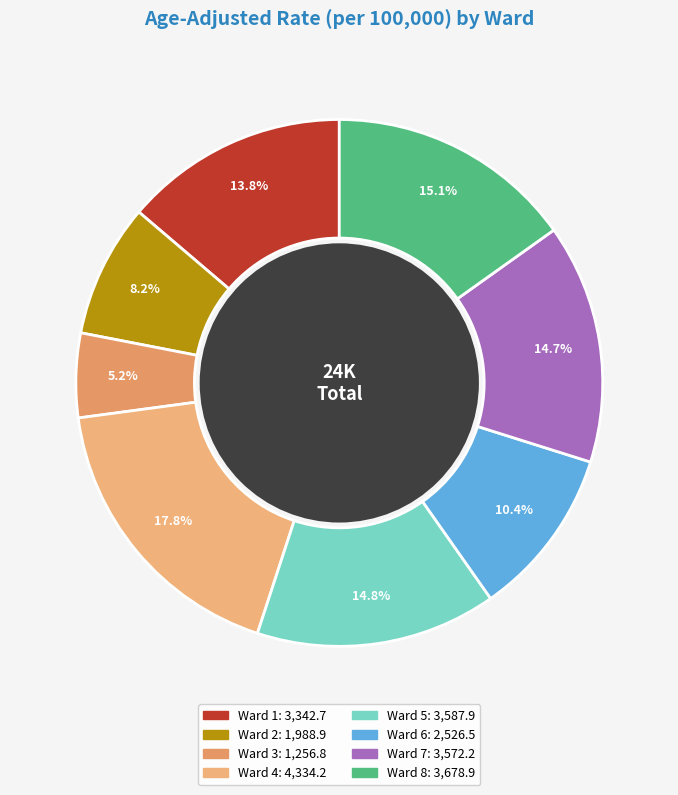

True or false: Ward 6 accounts for 10% of the total.

True